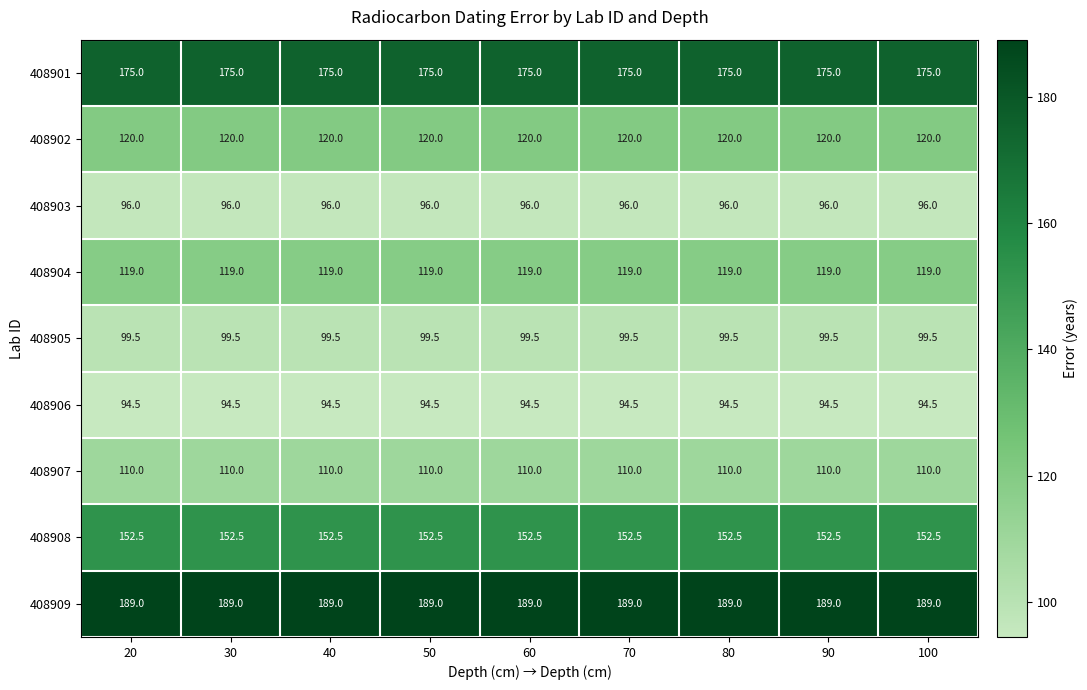

How many data points does each series have?

9